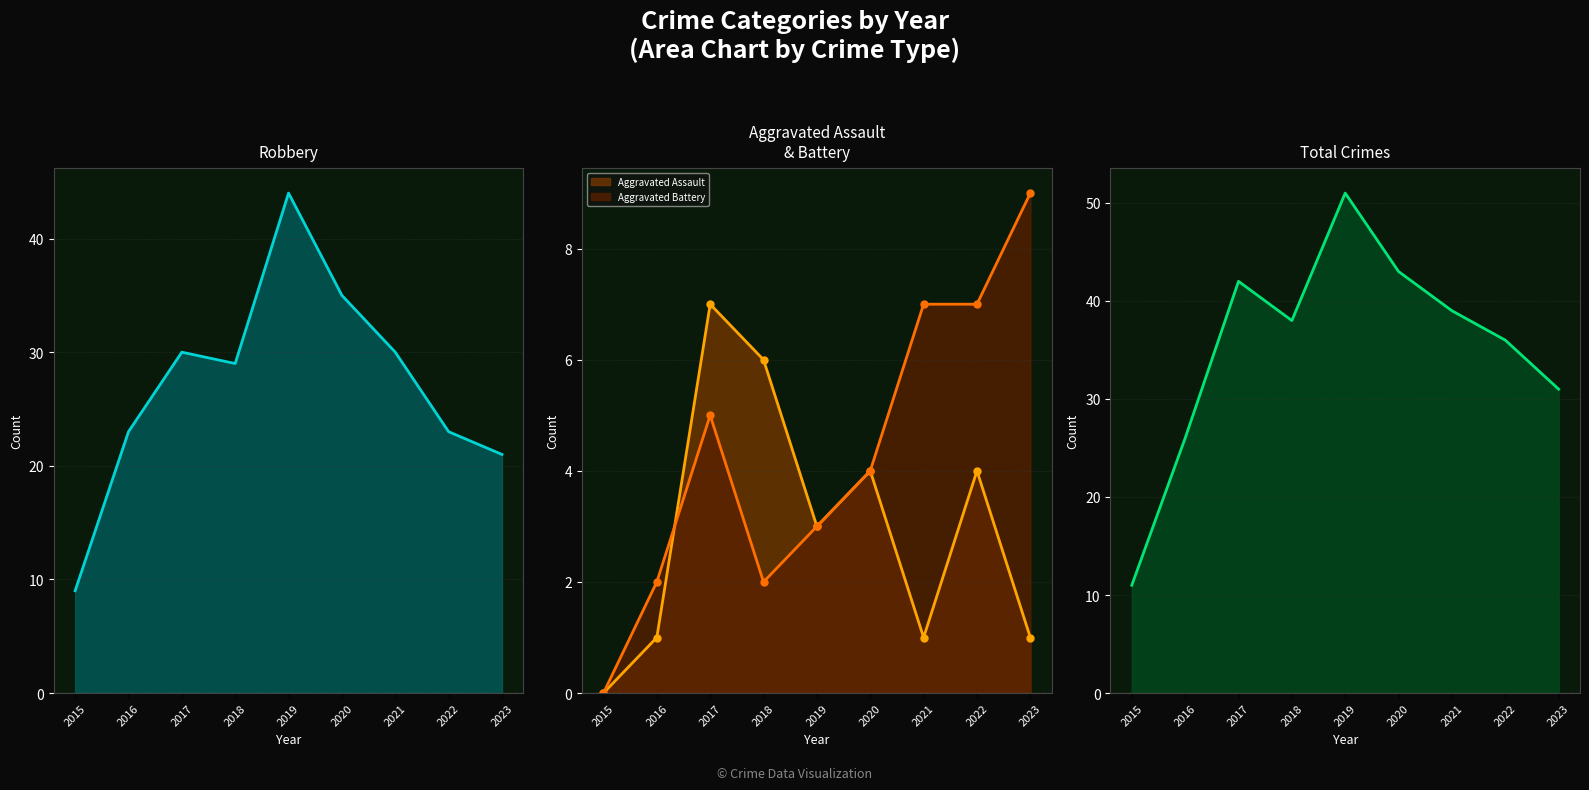

At which category does the chart reach its minimum across all series?

2015